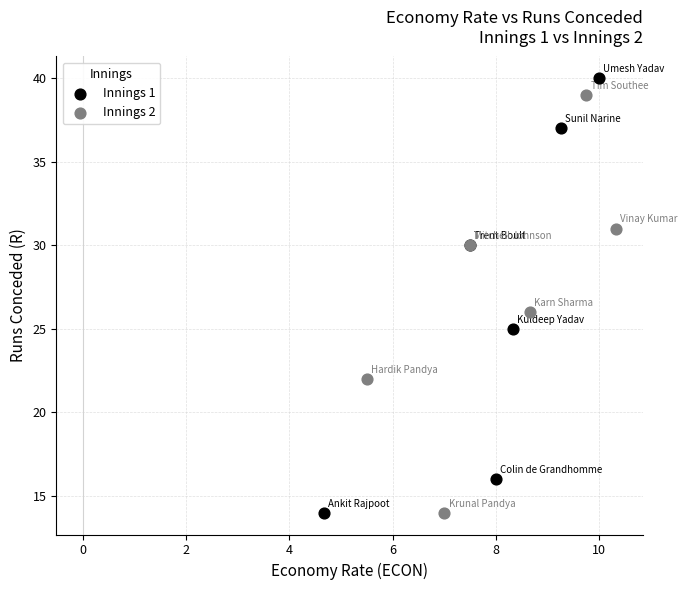

Which series contains the highest Y value?

Innings 1